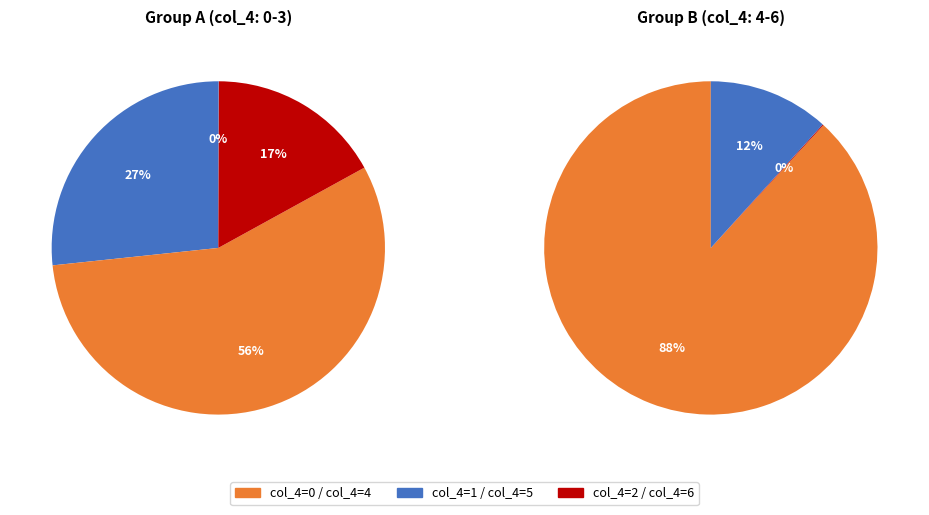

Does 3 represent more than half of the total?

No